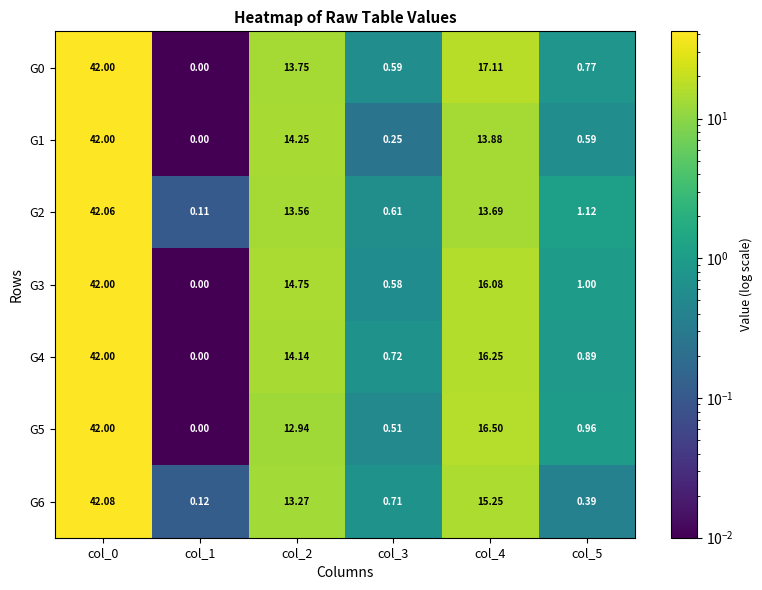

Which series has the largest total across all categories?

G3